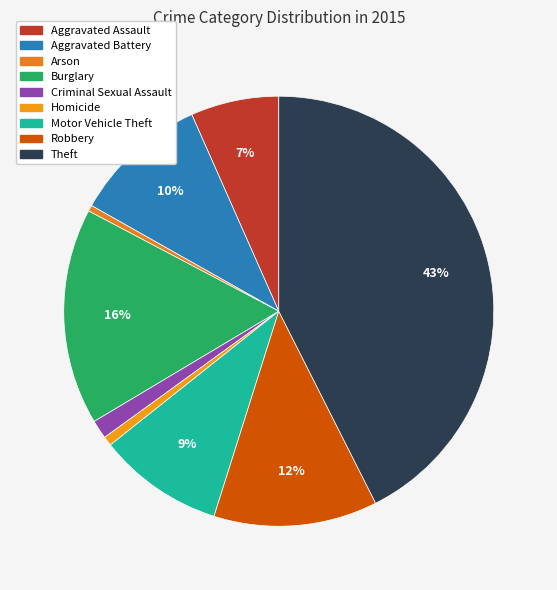

Which slice is the largest?

Theft